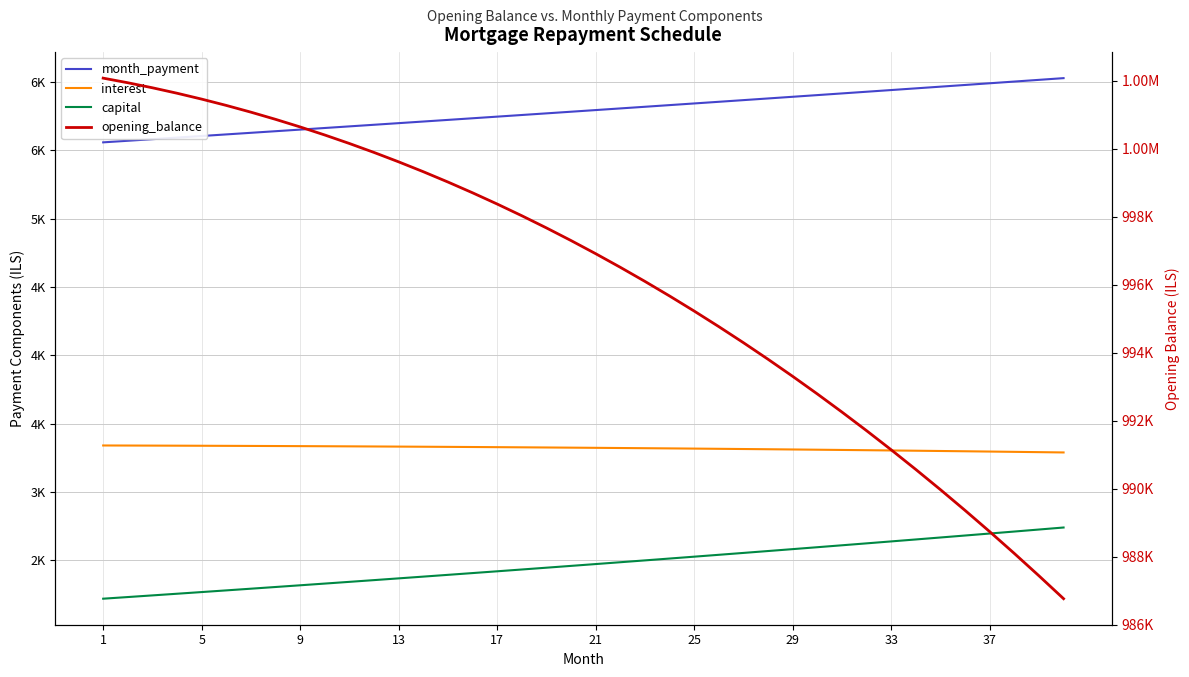

Does the chart display data point markers on the line(s)?

No